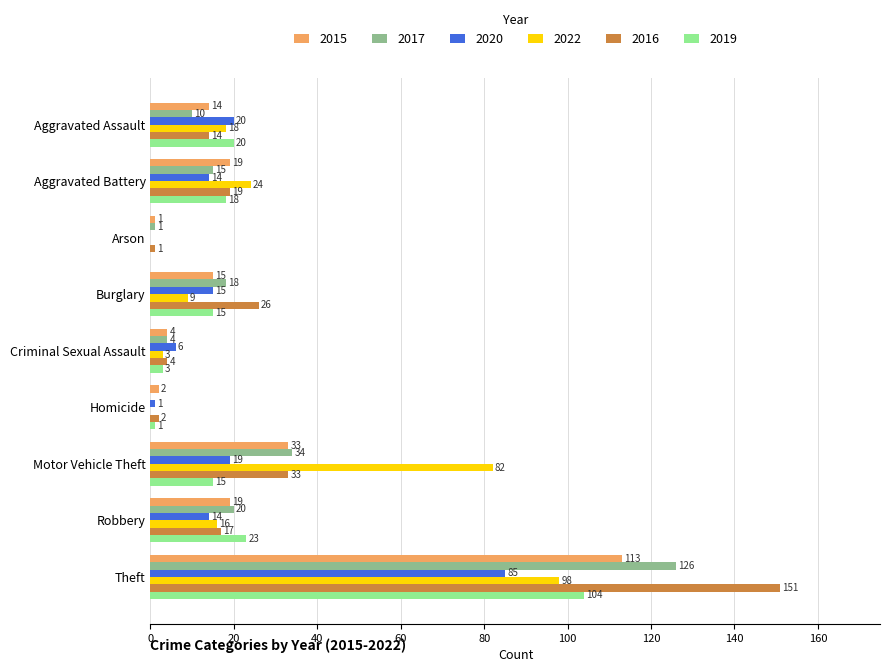

At which category is the sum across all series the highest?

Theft